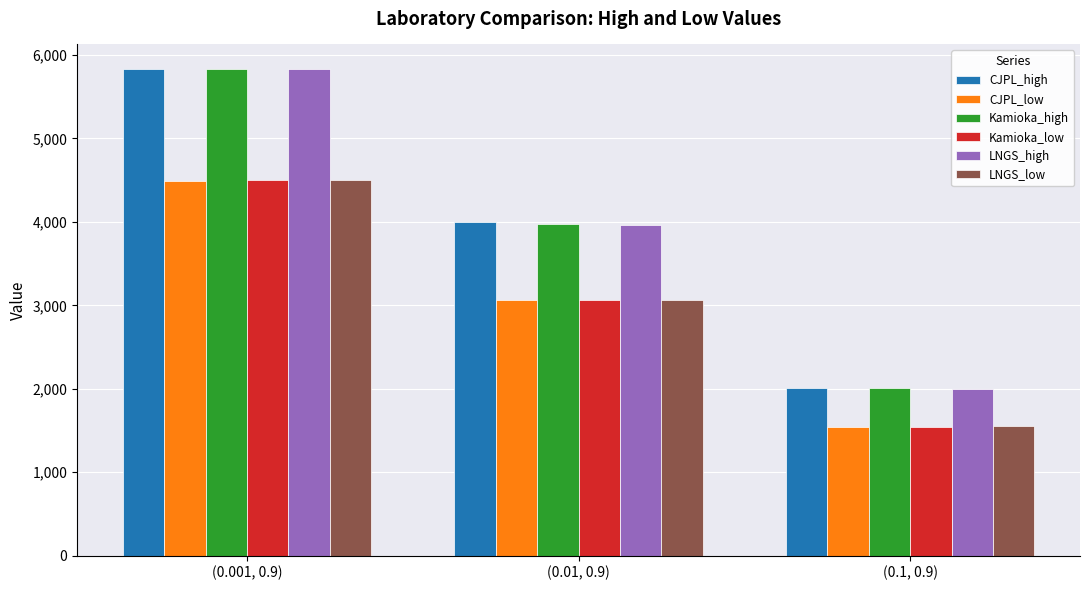

What is the sum of the CJPL_low values at (0.1, 0.9) and (0.001, 0.9)?

6030.8